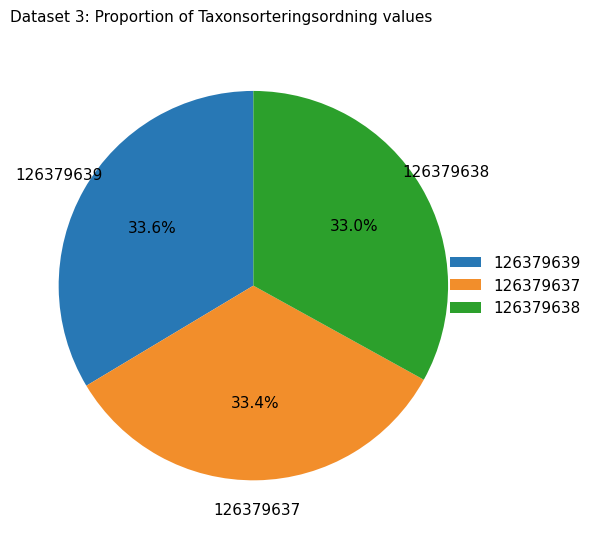

Is it true that 126379638 is 25% of the pie?

False